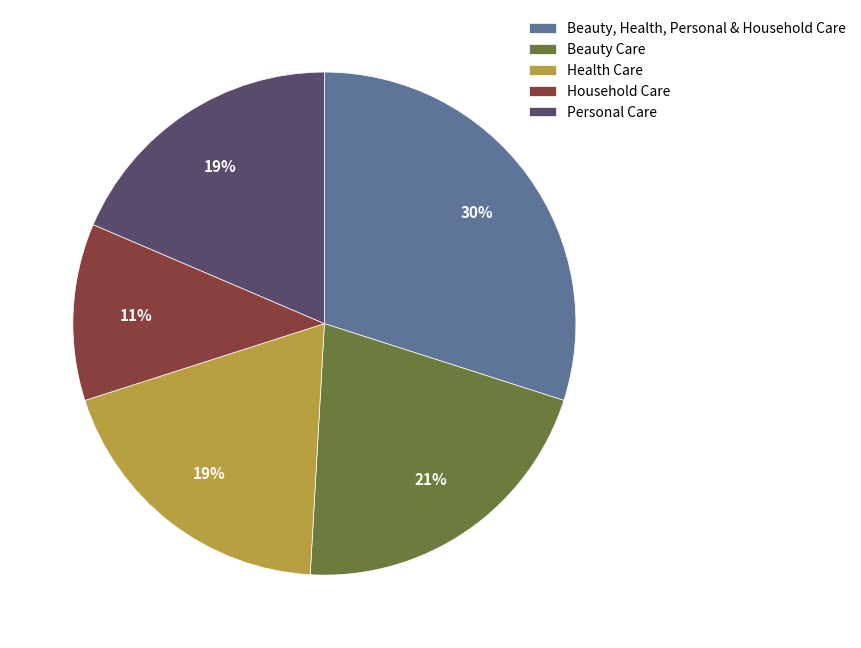

Between Beauty, Health, Personal & Household Care and Household Care, which is larger?

Beauty, Health, Personal & Household Care